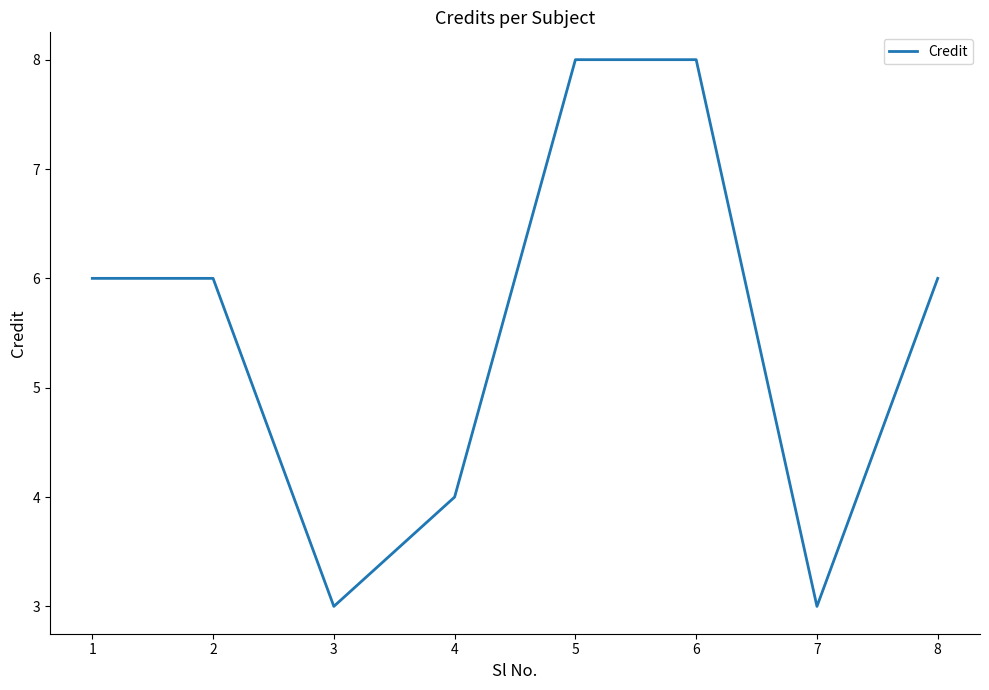

True or false: there are more than 2 points higher than both neighbors.

False